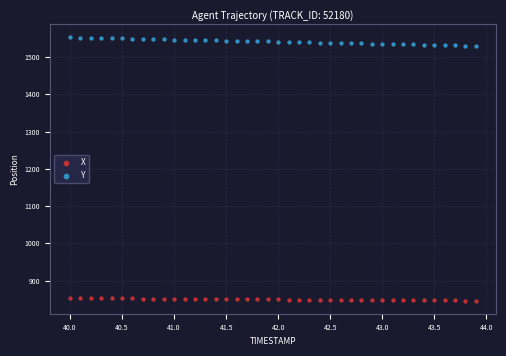

Which series has the widest spread of Y values?

Y